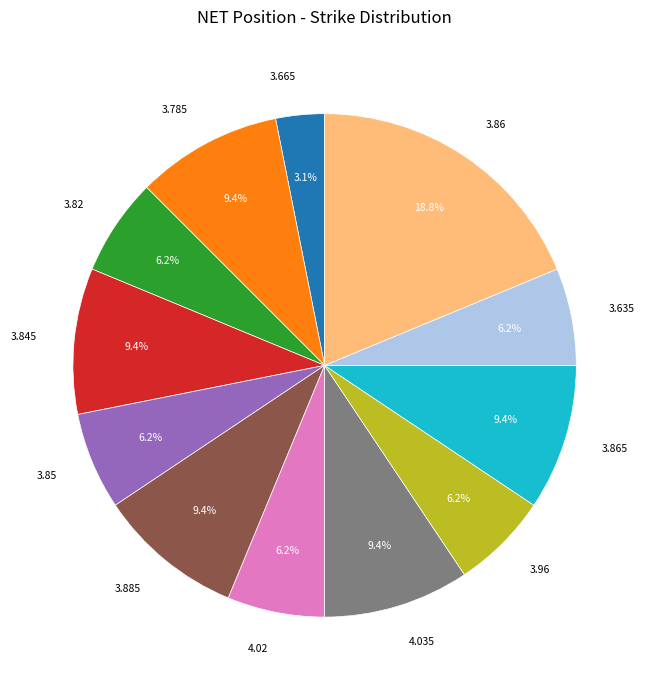

Do 3.665 and 3.96 together represent more than half of the pie?

No